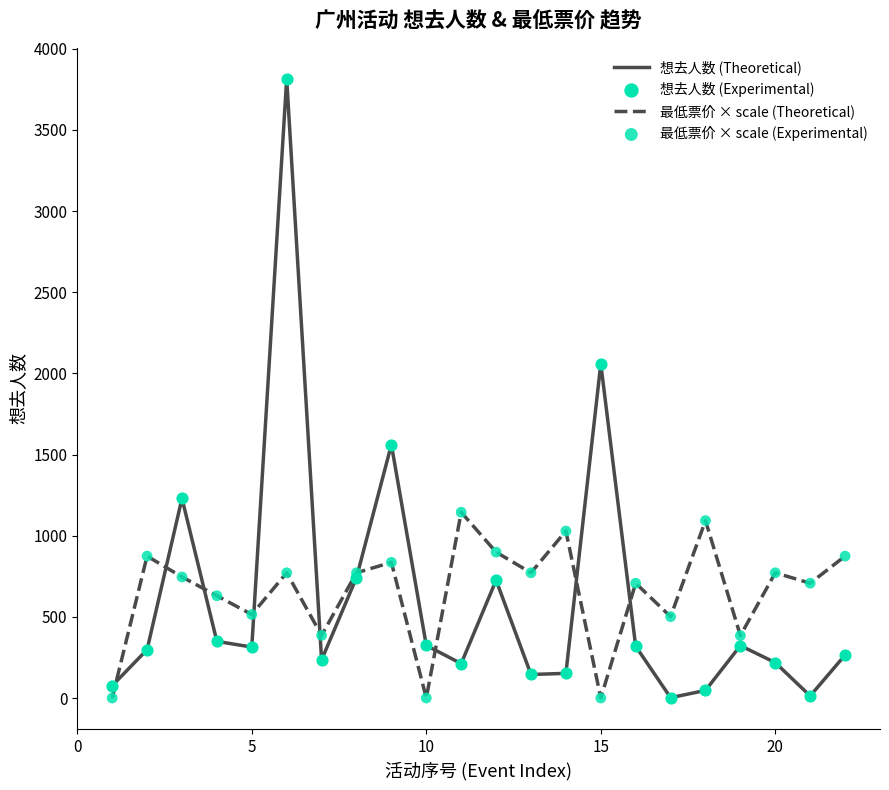

Which series has the widest spread of values?

想去人数 (Theoretical)